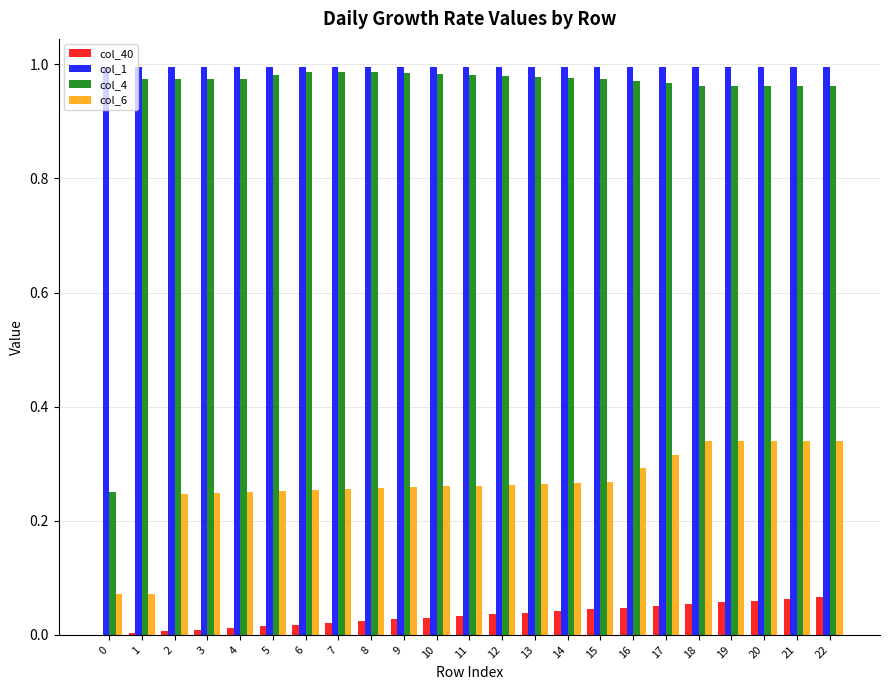

Which series has the largest total across all categories?

col_1